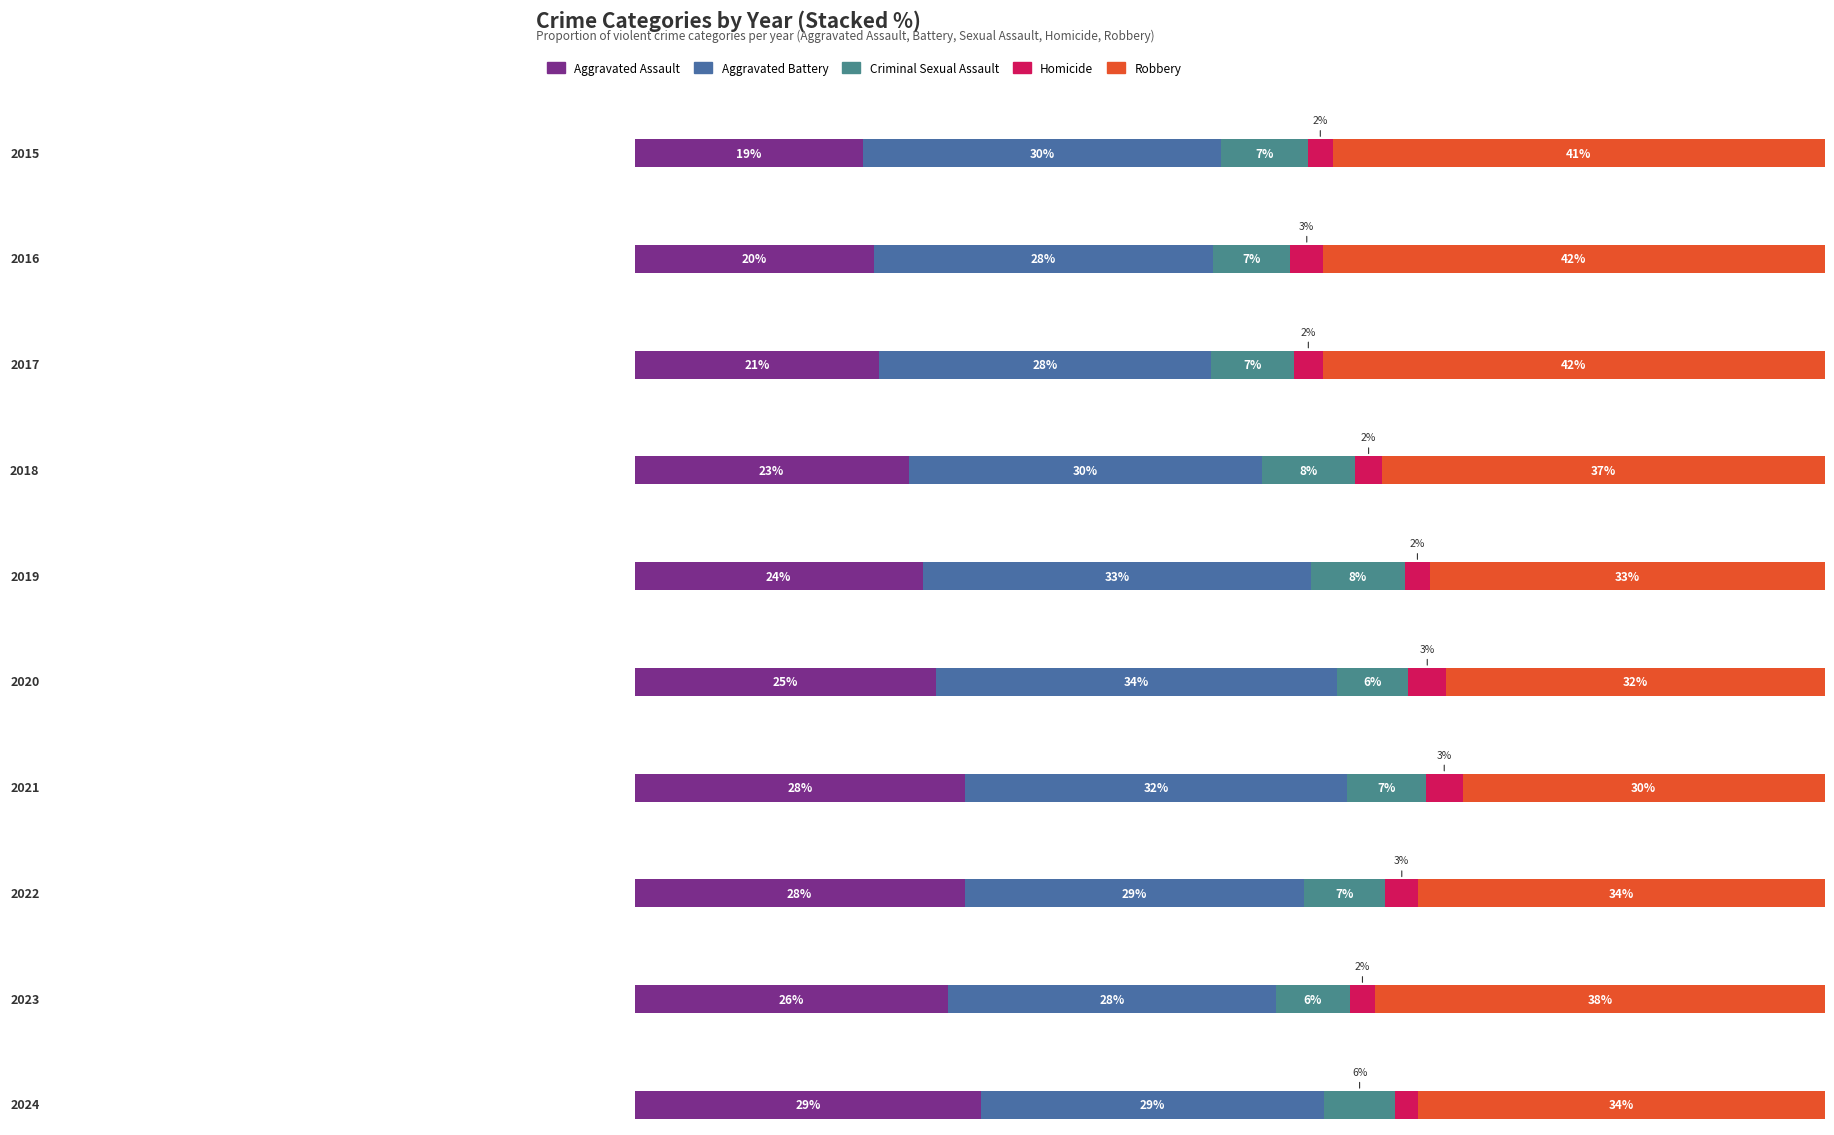

Count the number of data series in this chart.

5